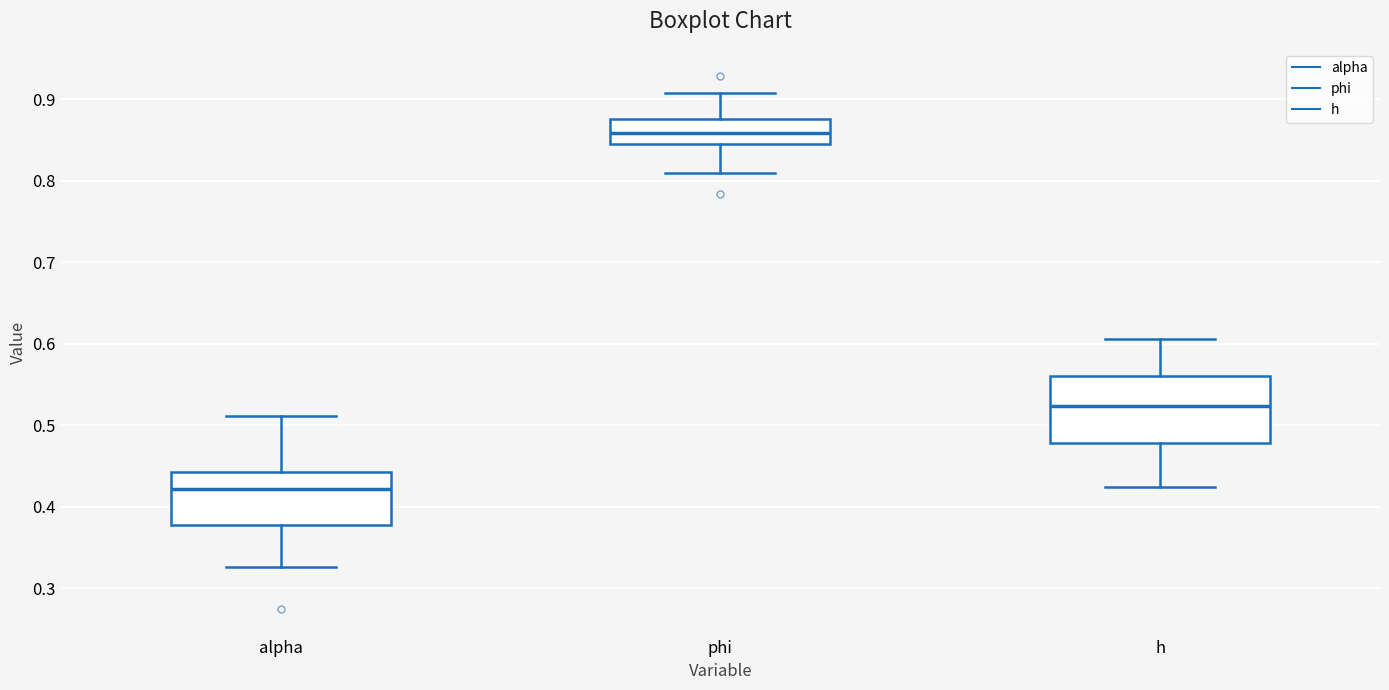

Where does the lower whisker of the box for phi end on the y-axis? The values are not printed on the chart, so give them approximately, as read against the axis.

0.81